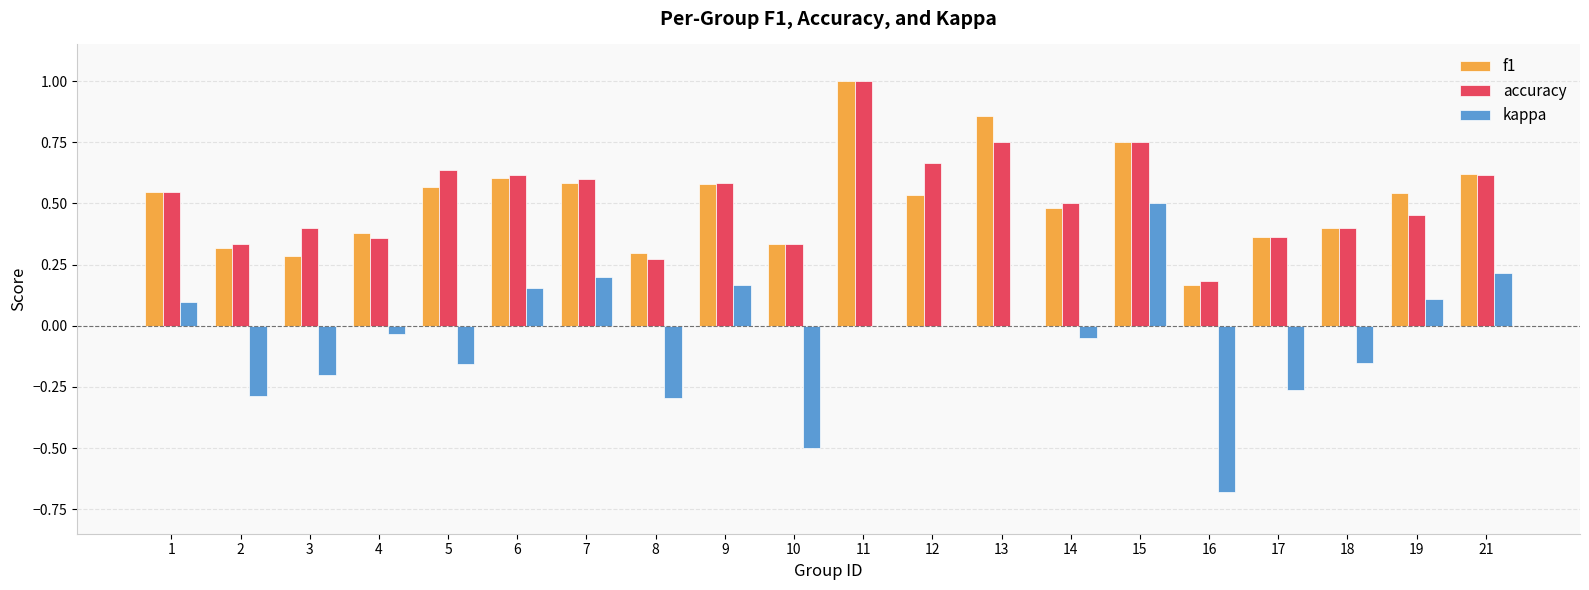

Between 16 and 21, which series saw the biggest shift?

kappa